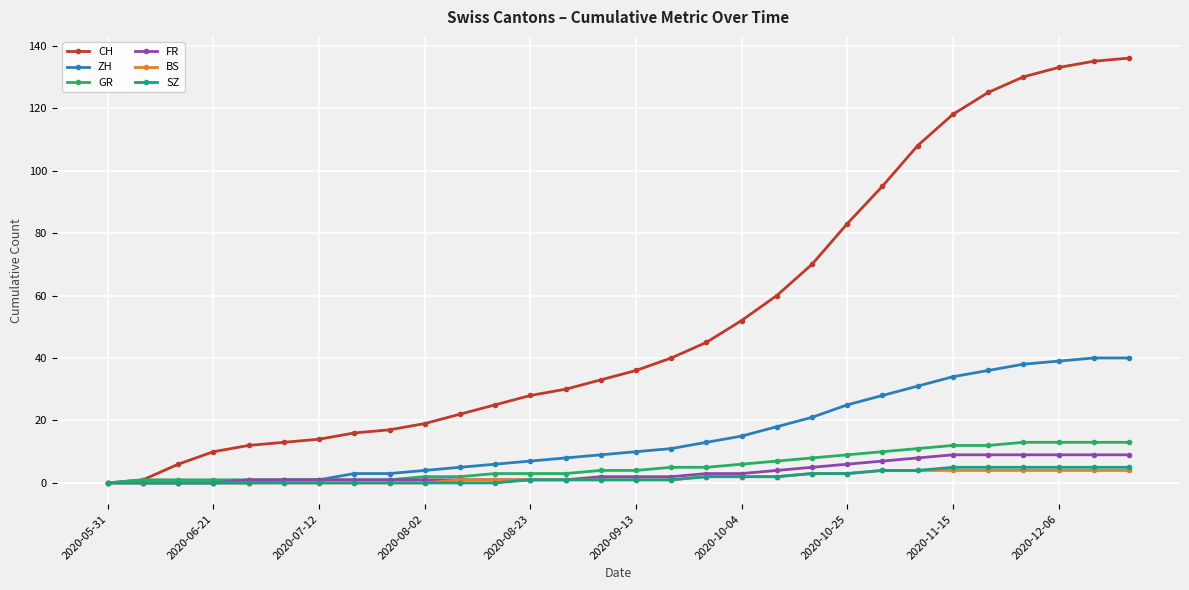

What is the difference between the maximum and second lowest values in the CH series?

135